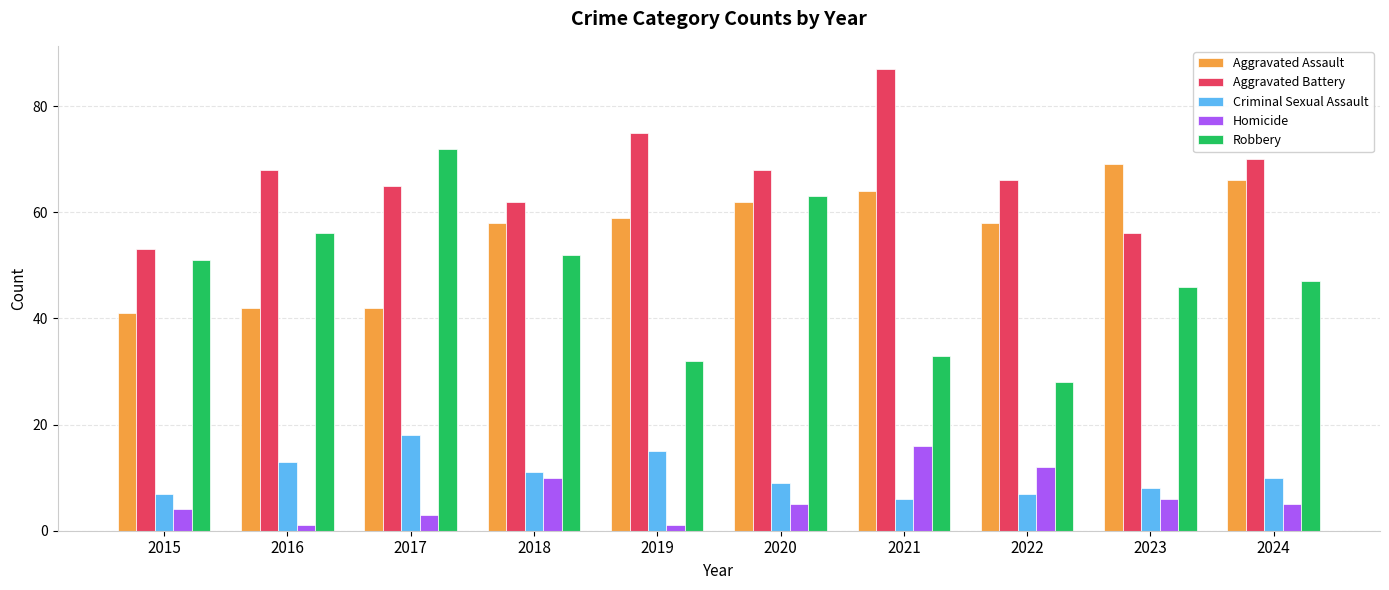

Is the value of Criminal Sexual Assault at 2015 greater than the value of Homicide at 2019?

Yes